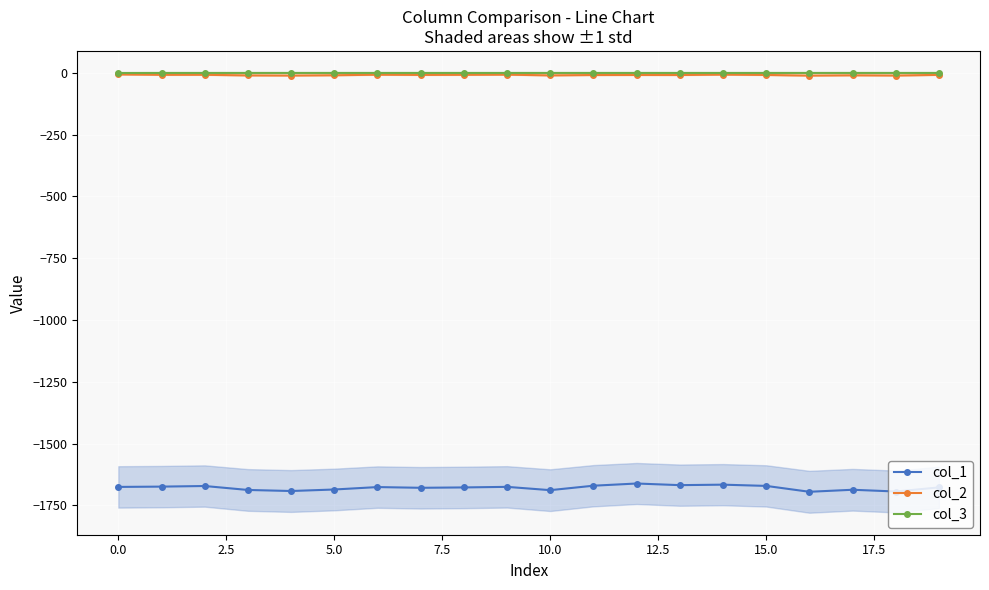

Is the value of col_1 at 10.0 greater than the value of col_3 at 15.0?

No